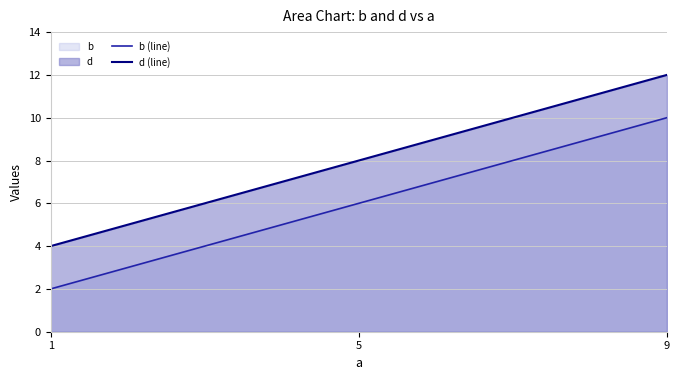

What is the total value across all series at 1?

6